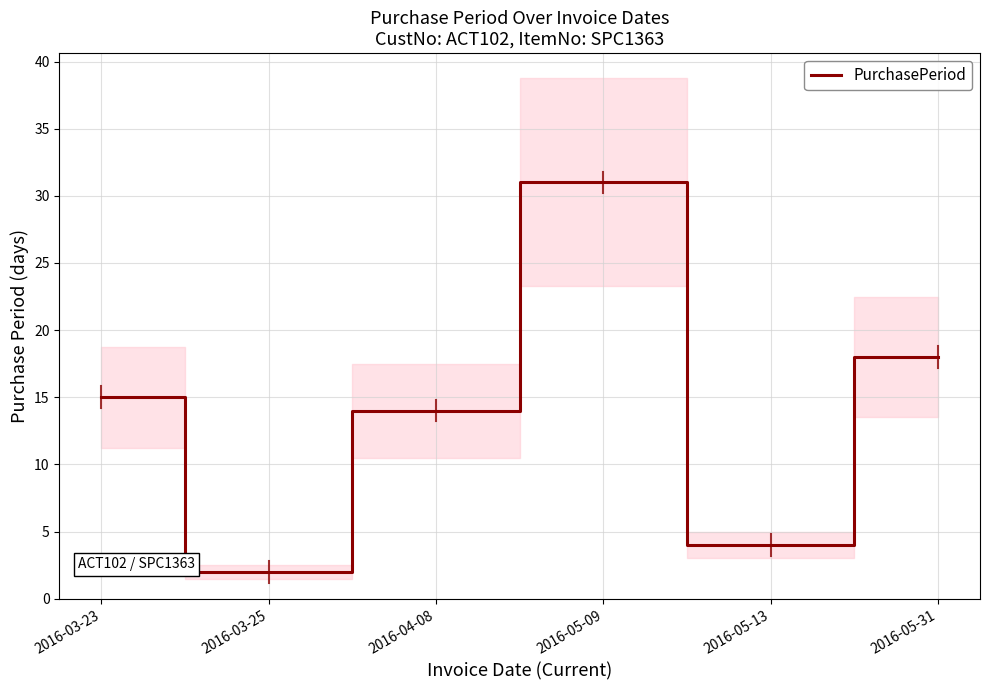

What is the value of the 1st point from the left?

15